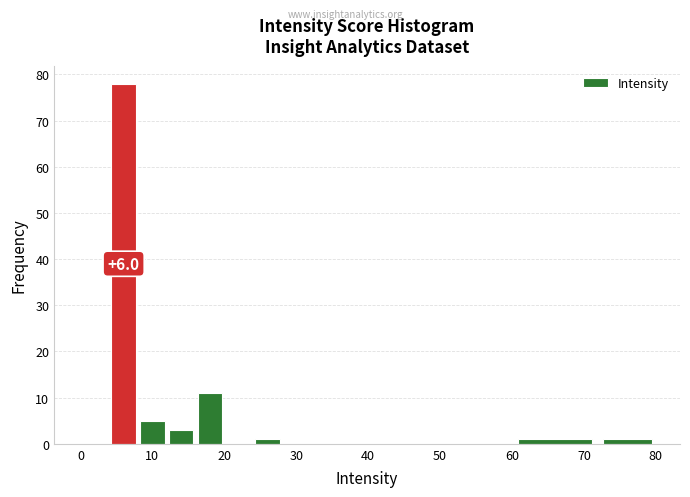

Which range on the x-axis has the tallest bar?

4 to 8